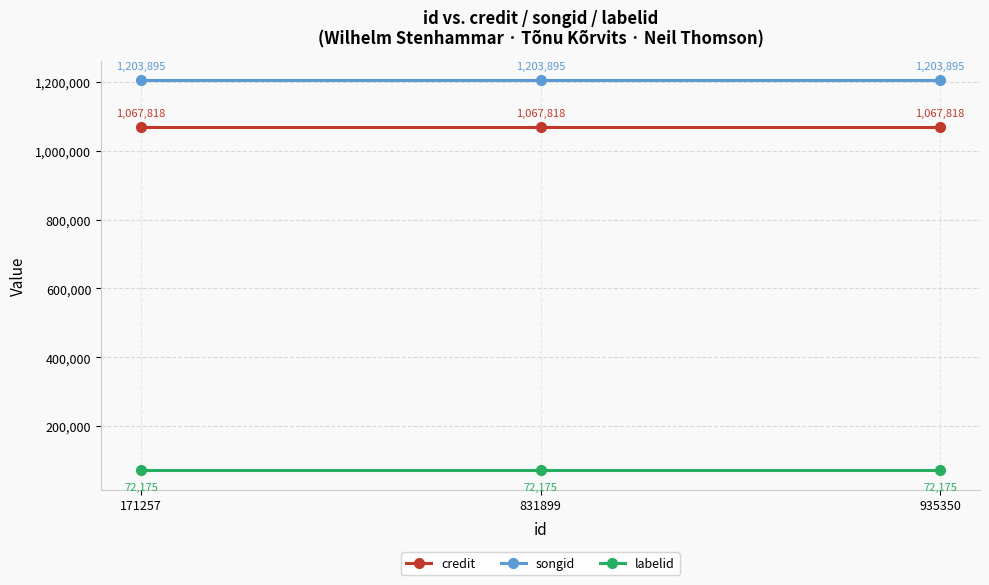

What is the sum of the songid values at 935350 and 831899?

2407790